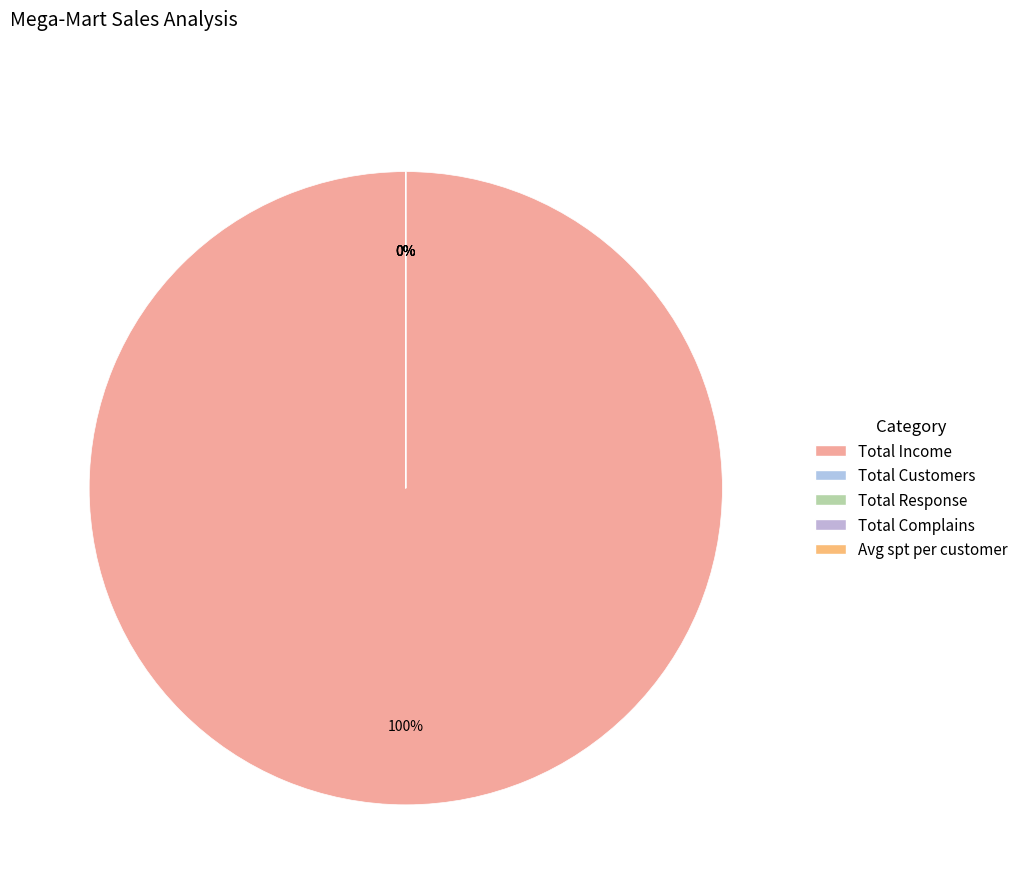

Which category accounts for the majority?

Total Income